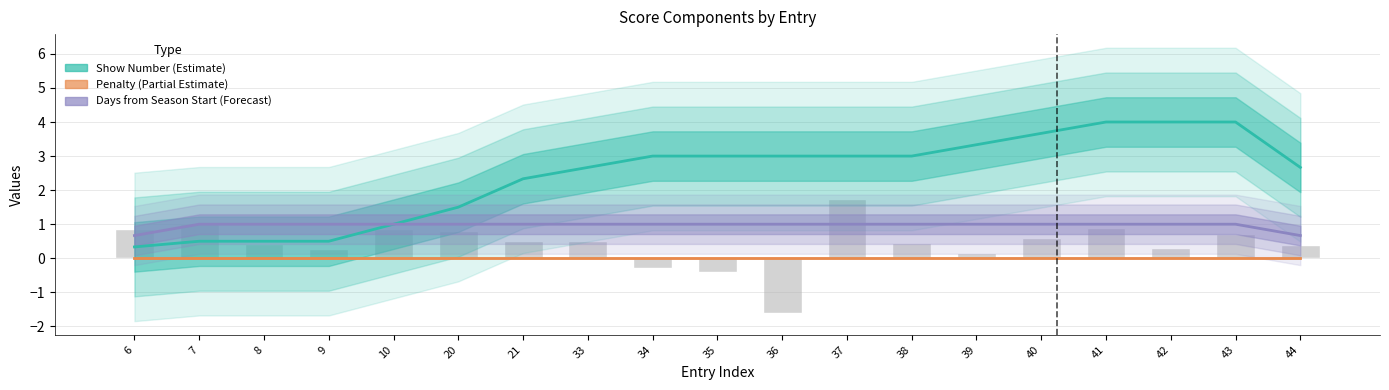

Which label corresponds to the smallest value in the chart?

6